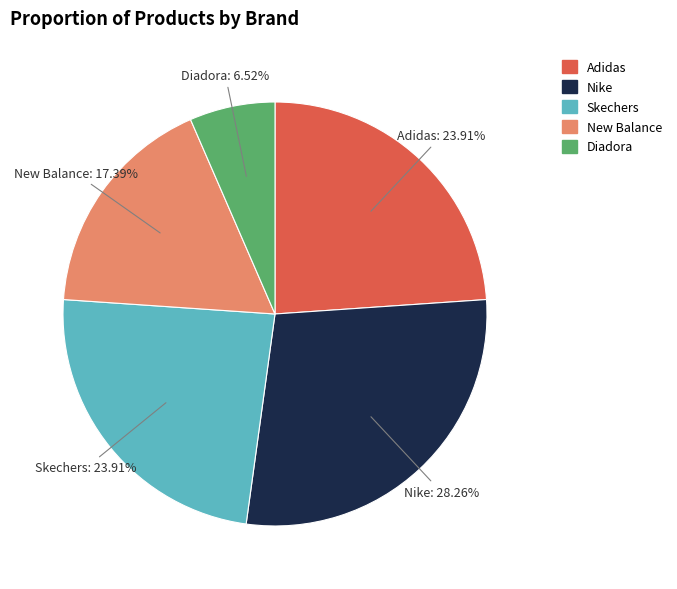

True or false: New Balance accounts for 23% of the total.

False